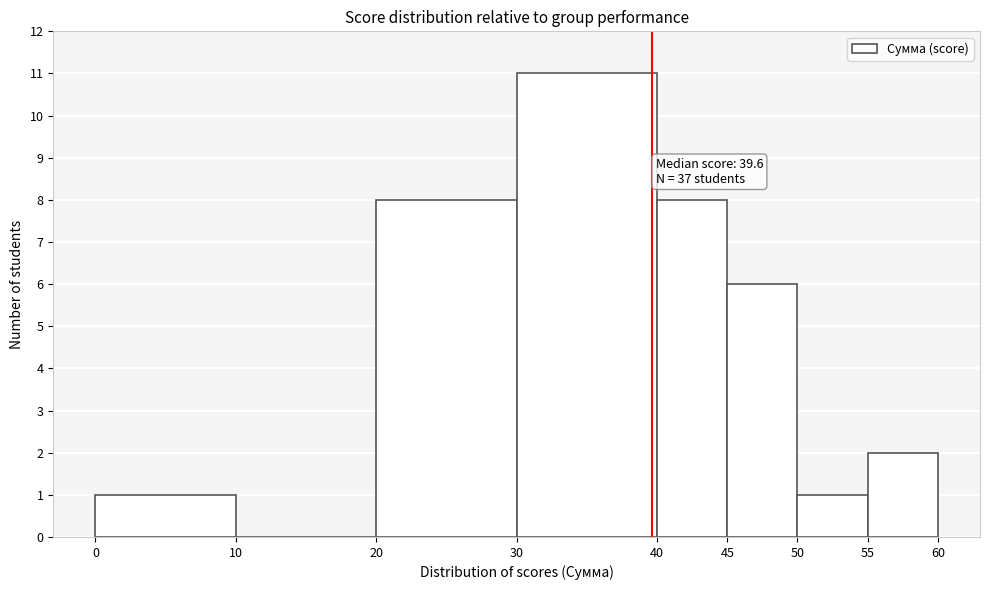

Which range on the x-axis has the tallest bar?

30 to 40